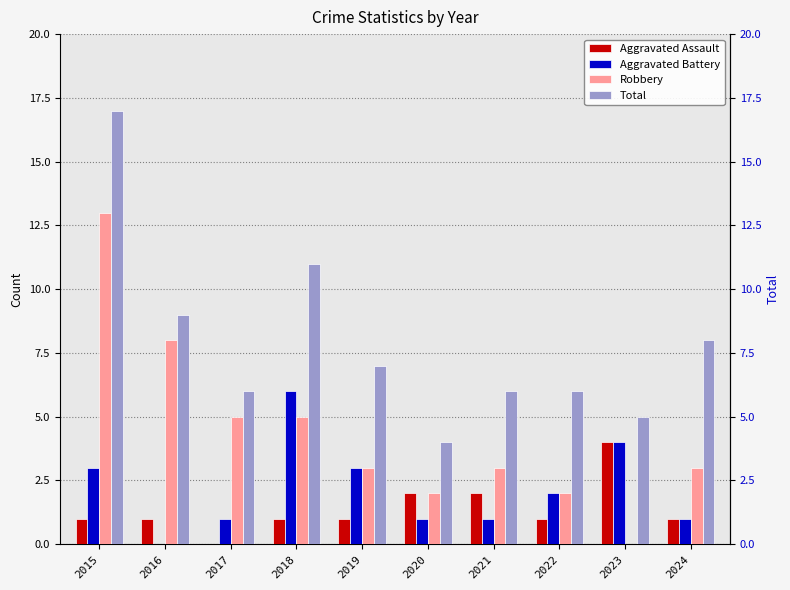

What is the sum of all Aggravated Battery values?

22